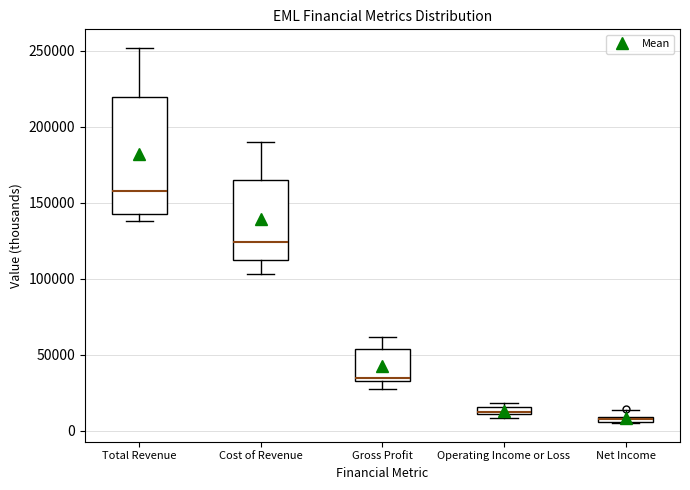

Where does the lower whisker of the box for Gross Profit end on the y-axis? The values are not printed on the chart, so give them approximately, as read against the axis.

25000